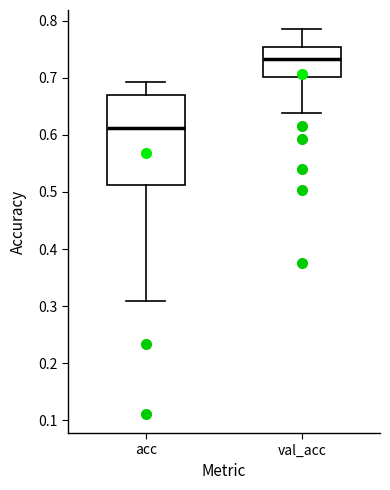

Reading left to right, read every box against the y-axis: the position of its median line, the range the box covers, and the ends of its whiskers. The values are not printed on the chart, so give them approximately, as read against the axis.

acc: median 0.61, box 0.51 to 0.67, whiskers 0.31 to 0.69
val_acc: median 0.73, box 0.70 to 0.75, whiskers 0.64 to 0.78